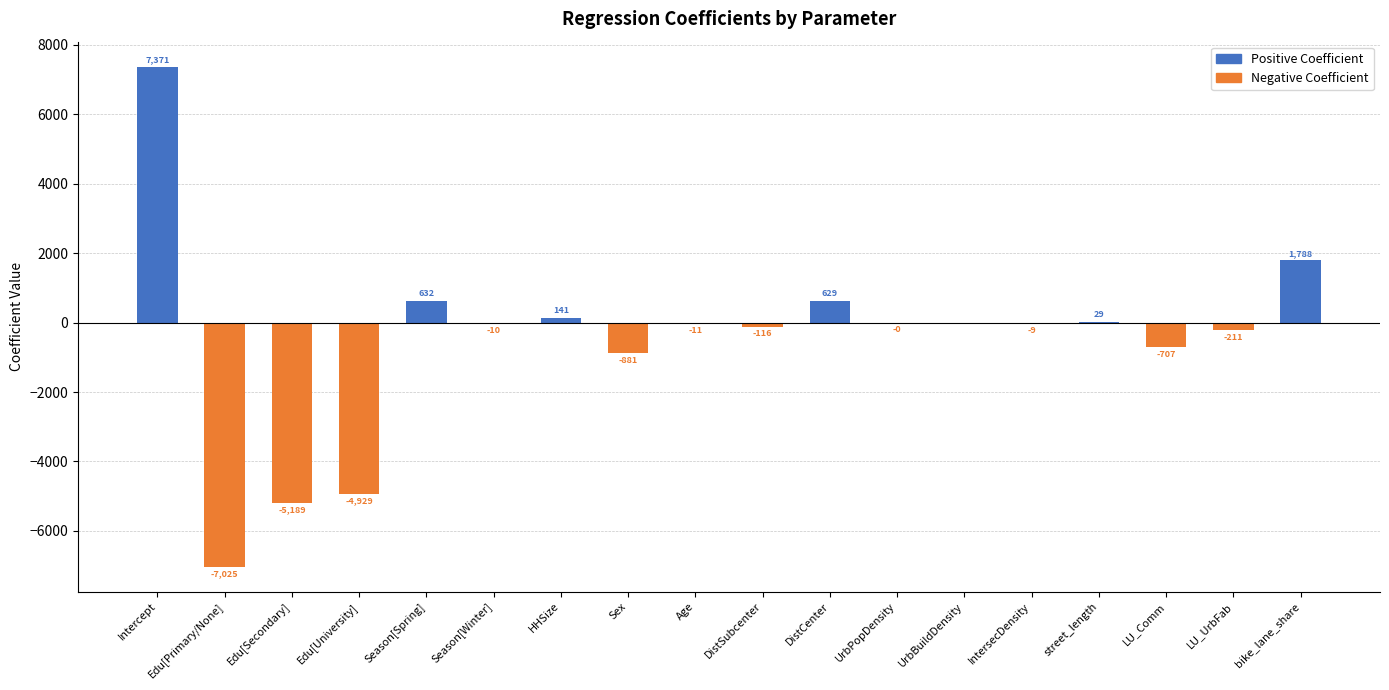

Are the bars horizontal?

No